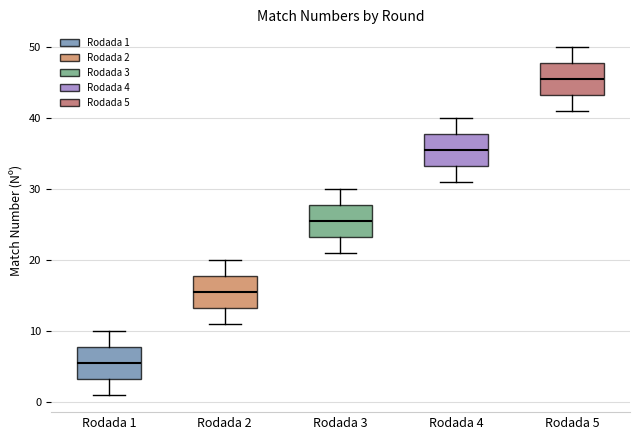

Reading left to right, transcribe this box plot: for each box, give where its median line is, the range the box spans, and where its two whiskers end, as read against the y-axis. The values are not printed on the chart, so give them approximately, as read against the axis.

Rodada 1: median 6, box 3 to 8, whiskers 1 to 10
Rodada 2: median 16, box 13 to 18, whiskers 11 to 20
Rodada 3: median 26, box 23 to 28, whiskers 21 to 30
Rodada 4: median 36, box 33 to 38, whiskers 31 to 40
Rodada 5: median 46, box 43 to 48, whiskers 41 to 50